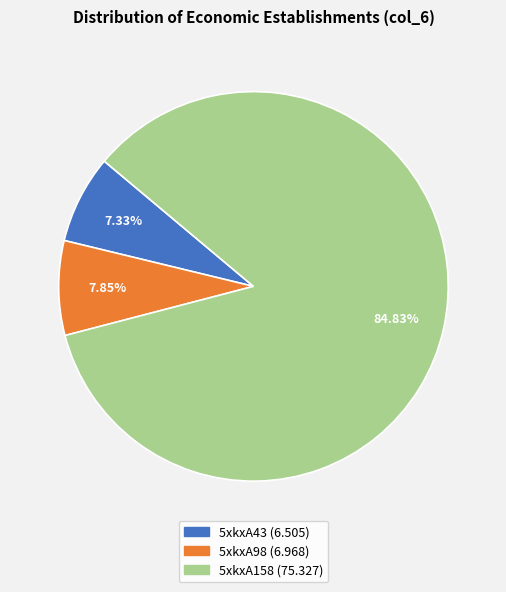

What is the total percentage of 5xkxA43 and 5xkxA98?

15.2%